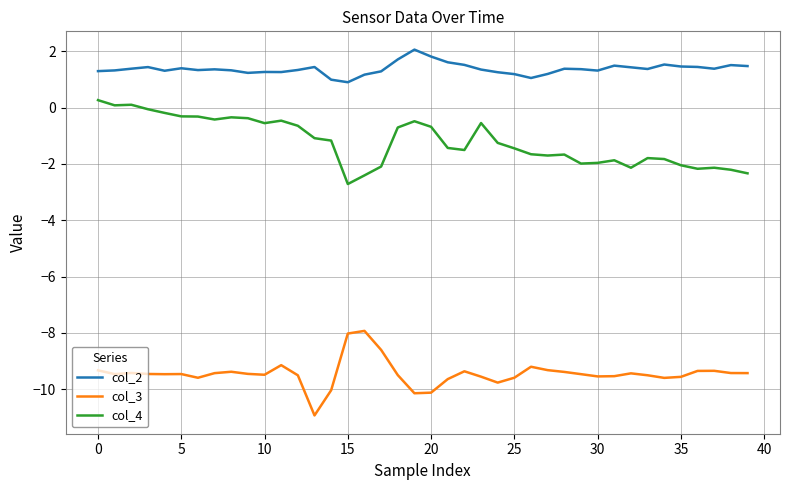

What is the smallest value displayed?

-10.9